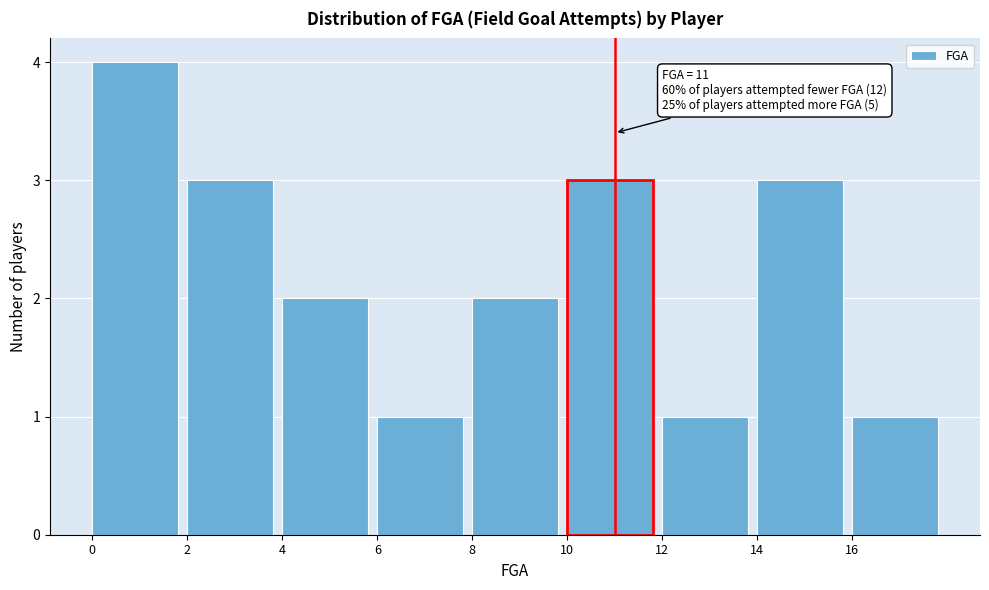

Which range on the x-axis has the tallest bar?

0 to 2